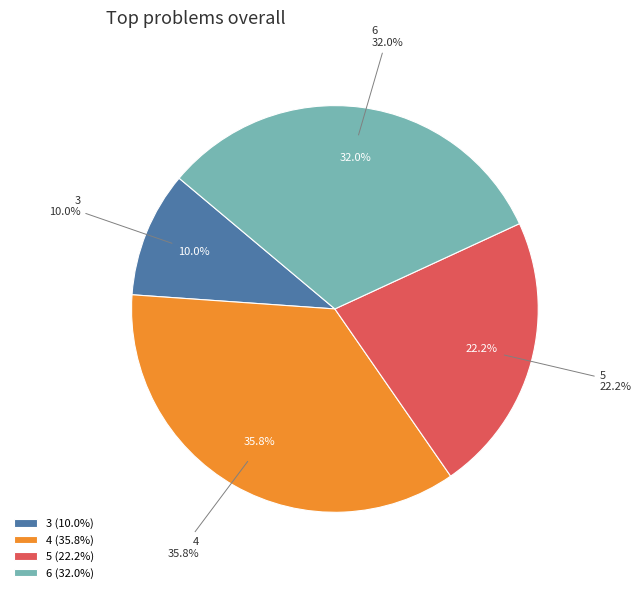

Is it true that 3 is 22% of the pie?

False